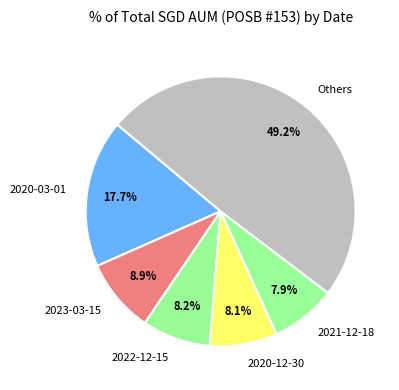

Between Others and 2020-12-30, which is larger?

Others